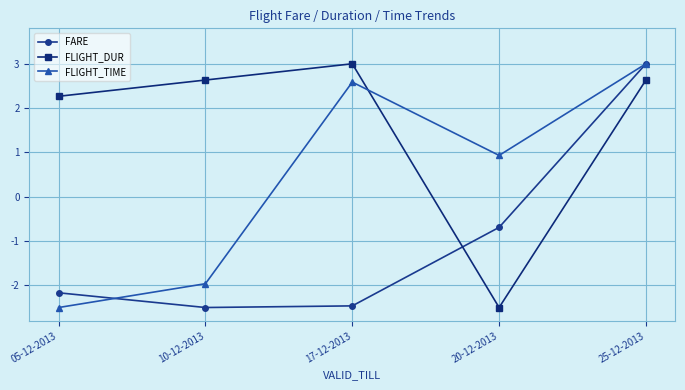

Rank the categories by FLIGHT_TIME value from highest to lowest.

25-12-2013, 17-12-2013, 20-12-2013, 10-12-2013, 05-12-2013